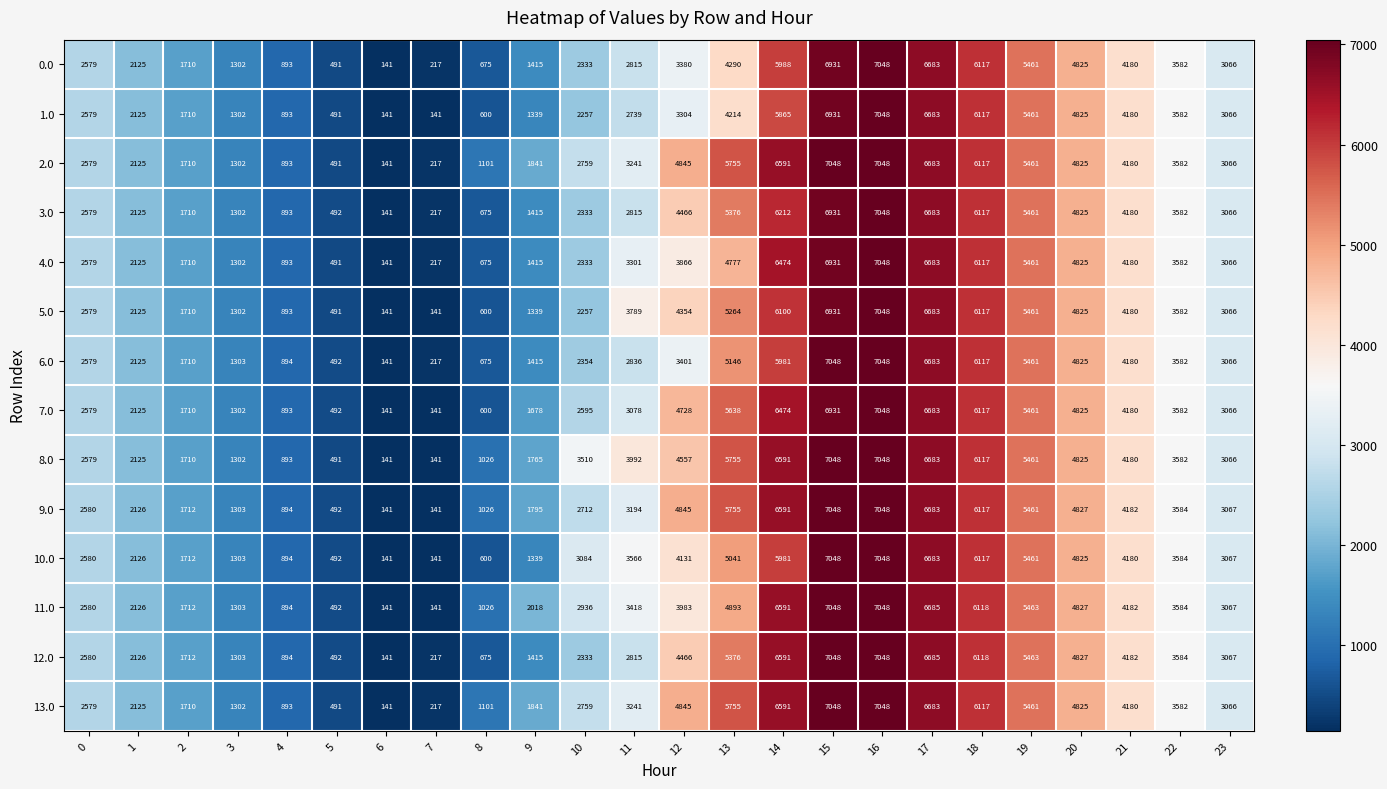

What is the difference between the highest and lowest values at 13?

1541